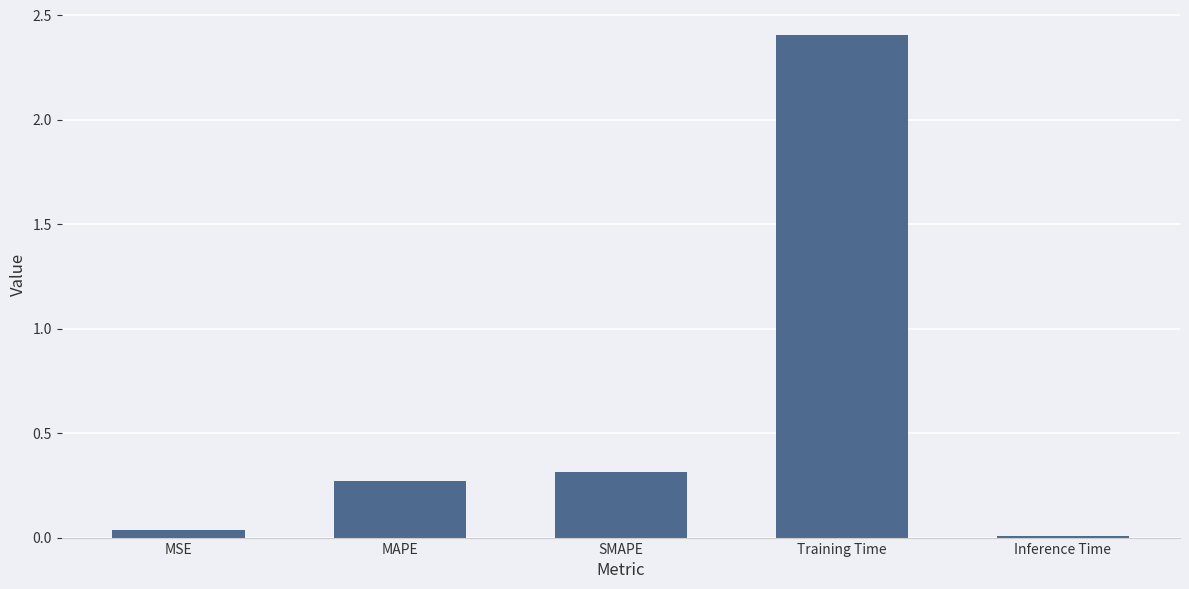

Rank the categories by value from lowest to highest.

Inference Time, MSE, MAPE, SMAPE, Training Time